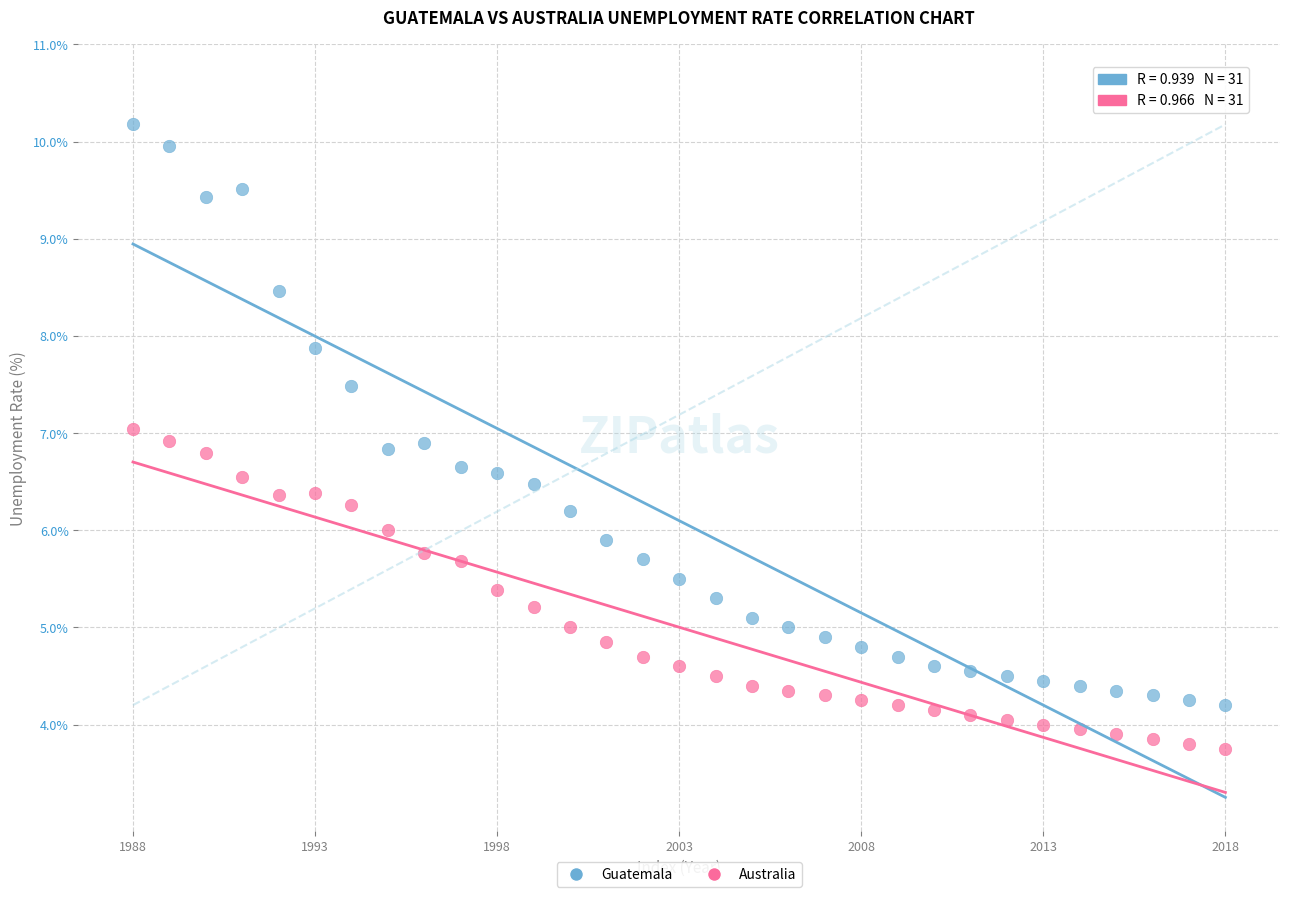

Across all data points, what is the range of Y values (max minus min)?

6.4